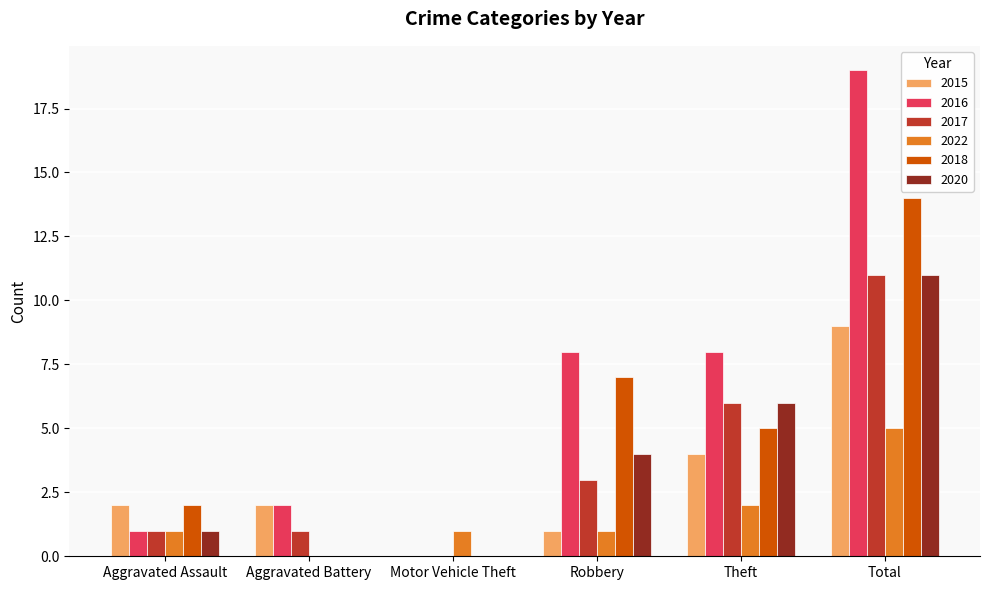

At which category does the chart reach its peak across all series?

Total